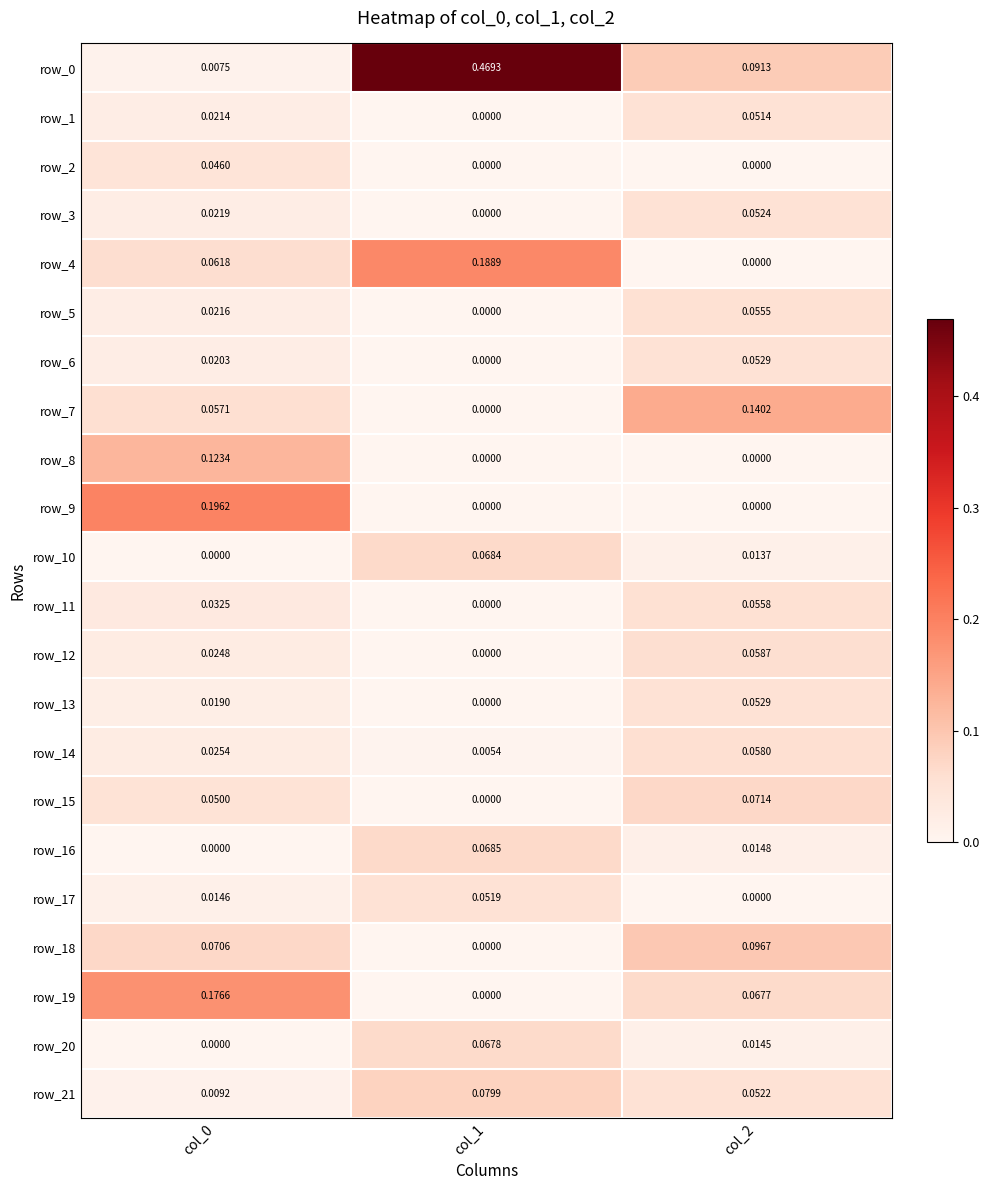

List the labels in order of row_1 value, smallest first.

col_1, col_0, col_2